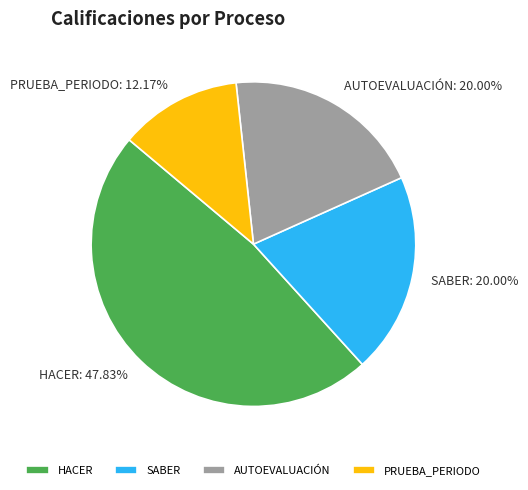

What is the total percentage of AUTOEVALUACIÓN and SABER?

40.0%